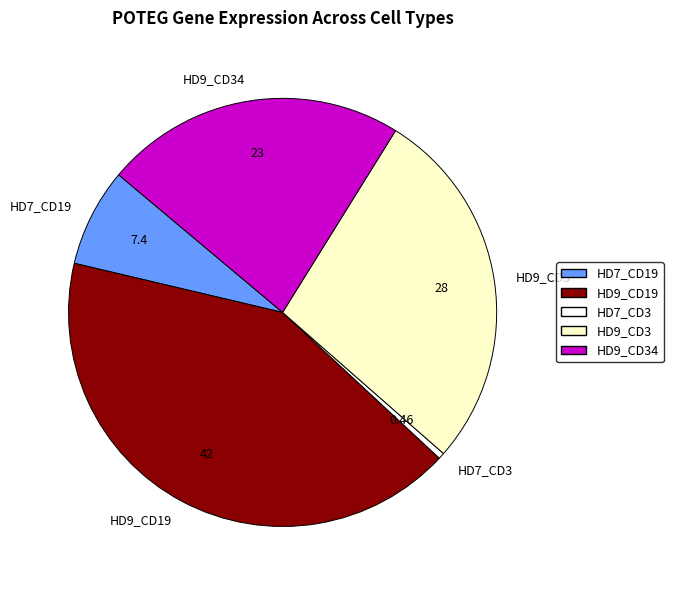

Count the number of slices in the pie.

5